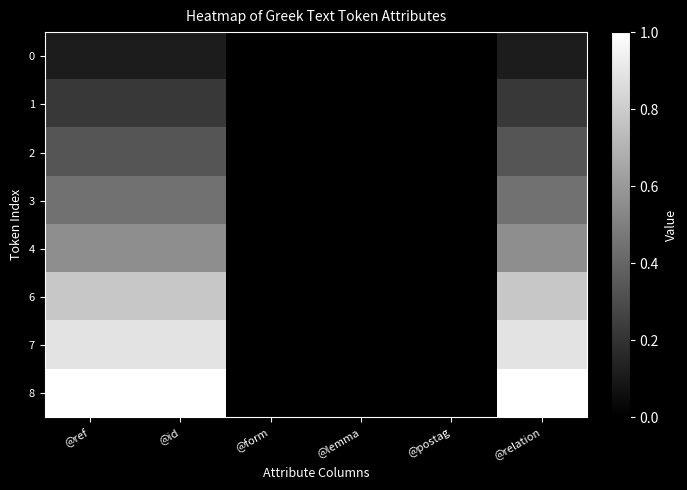

Reading right to left, list all the values displayed in this chart.

0: @relation=0.1	@postag=0.0	@lemma=0.0	@form=0.0	@id=0.1	@ref=0.1
1: @relation=0.2	@postag=0.0	@lemma=0.0	@form=0.0	@id=0.2	@ref=0.2
2: @relation=0.3	@postag=0.0	@lemma=0.0	@form=0.0	@id=0.3	@ref=0.3
3: @relation=0.4	@postag=0.0	@lemma=0.0	@form=0.0	@id=0.4	@ref=0.4
4: @relation=0.6	@postag=0.0	@lemma=0.0	@form=0.0	@id=0.6	@ref=0.6
6: @relation=0.8	@postag=0.0	@lemma=0.0	@form=0.0	@id=0.8	@ref=0.8
7: @relation=0.9	@postag=0.0	@lemma=0.0	@form=0.0	@id=0.9	@ref=0.9
8: @relation=1.0	@postag=0.0	@lemma=0.0	@form=0.0	@id=1.0	@ref=1.0